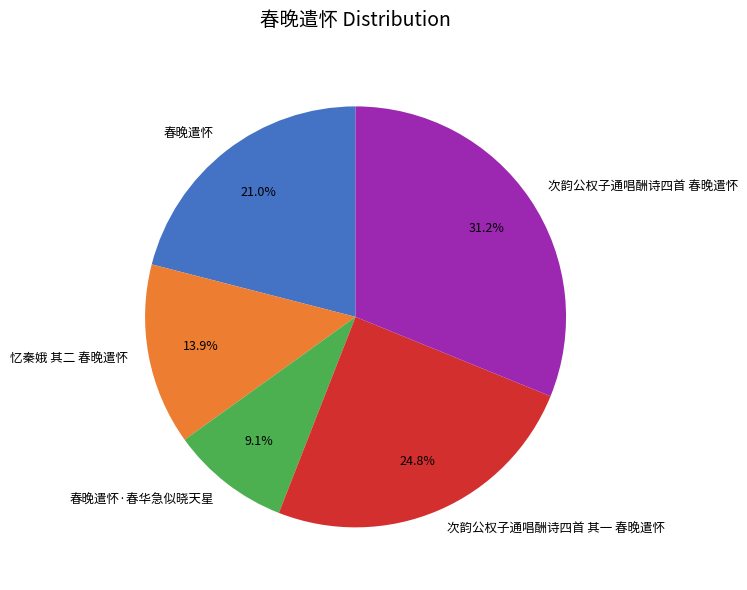

To the nearest percent, what is the difference between the largest and smallest slice percentages?

22%